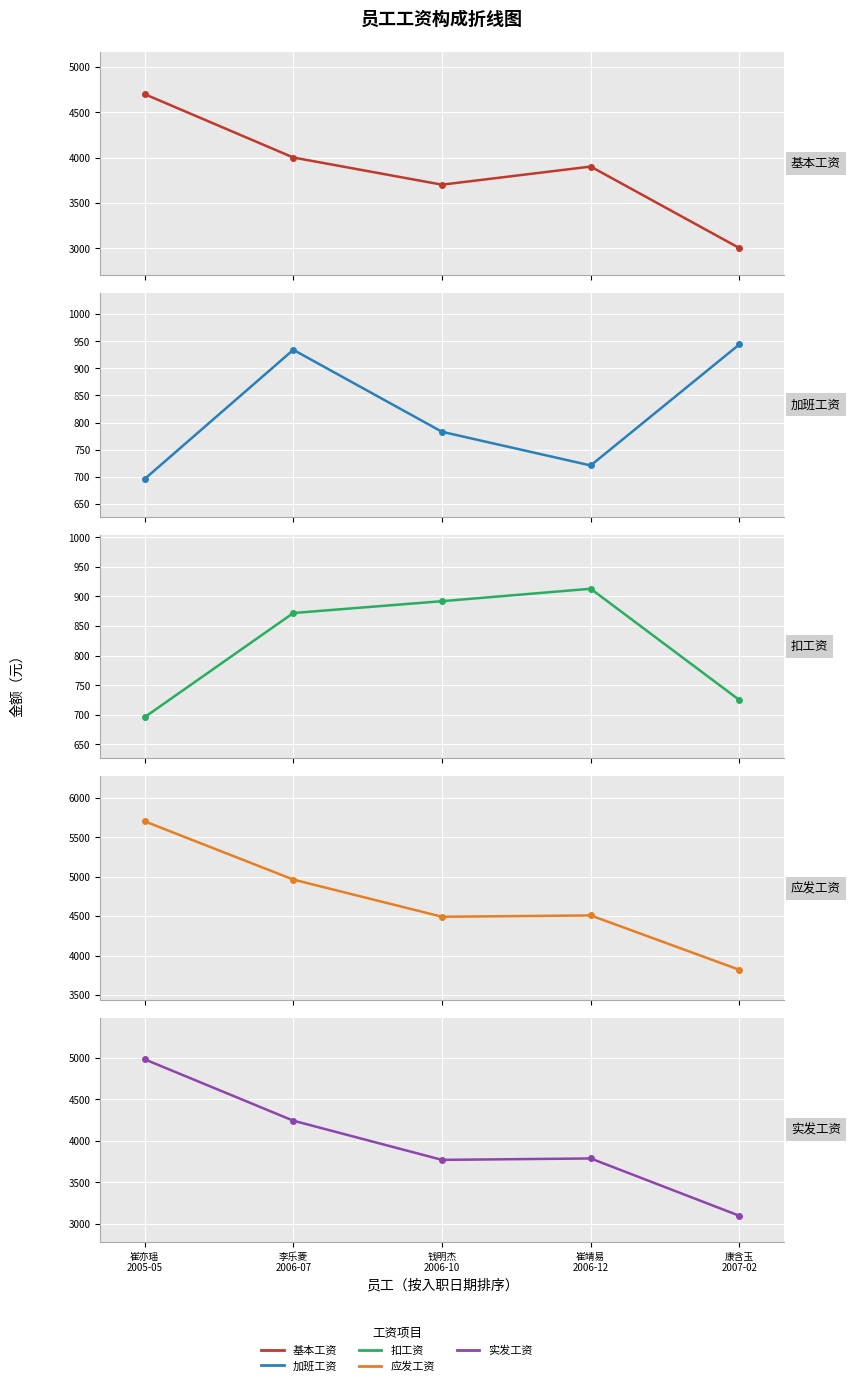

Where is the first local minimum for 加班工资?

崔靖易
2006-12